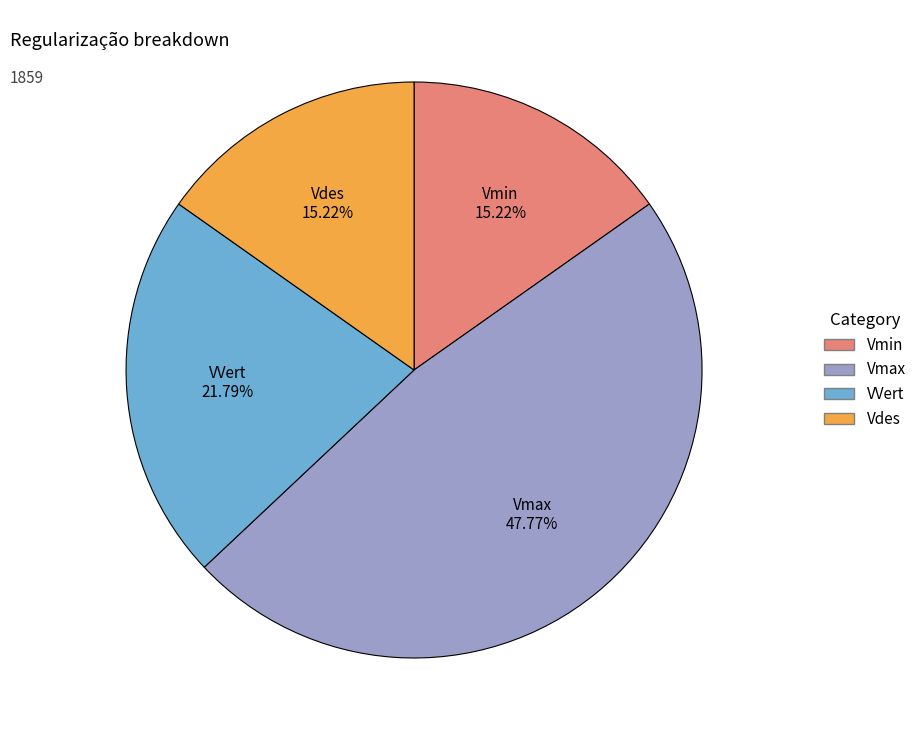

Is the sum of VVert and Vmax greater than half?

Yes